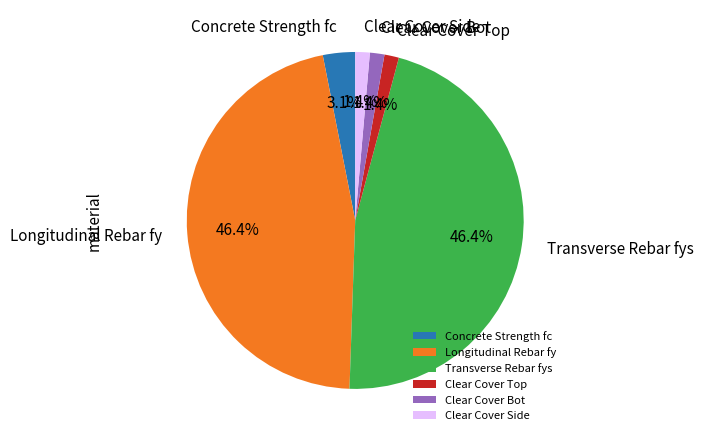

How much of the chart is everything except Transverse Rebar fys?

53.6%